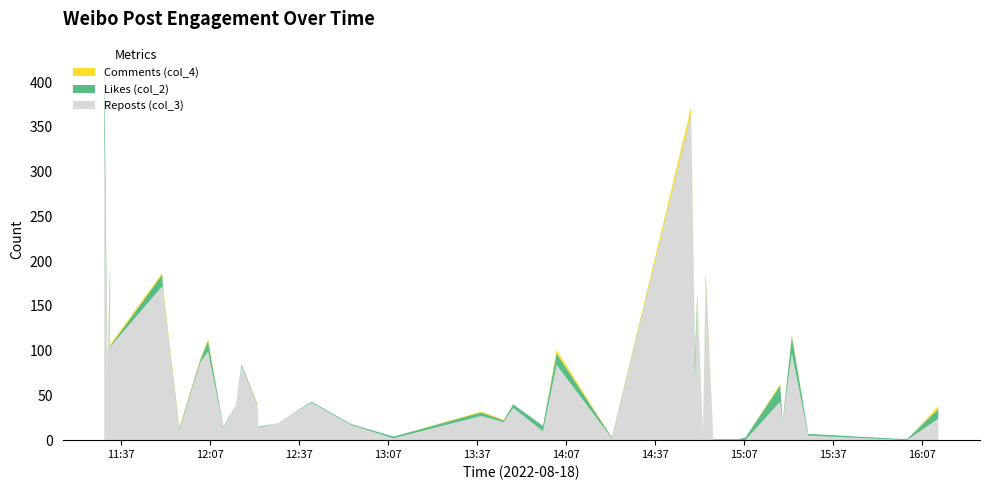

Reading right to left, what are all the values shown in this chart?

Likes (col_2): 37=11	36=1	35=2	34=19	33=1	32=18	31=3	30=1	29=1	28=6	27=2	26=3	25=22	24=1	23=1	22=13	21=6	20=4	19=2	18=4	17=2	16=1	15=1	14=0	13=1	12=1	11=2	10=0	9=1	8=12	7=3	6=2	5=1	4=13	3=1	2=23	1=1	0=70
Comments (col_4): 37=3	36=0	35=0	34=2	33=0	32=2	31=0	30=0	29=0	28=5	27=0	26=3	25=2	24=8	23=0	22=4	21=0	20=0	19=1	18=1	17=0	16=0	15=0	14=0	13=0	12=1	11=0	10=0	9=0	8=2	7=1	6=1	5=4	4=2	3=2	2=6	1=5	0=8
Reposts (col_3): 37=24	36=0	35=5	34=97	33=20	32=43	31=0	30=0	29=0	28=178	27=3	26=160	25=67	24=363	23=2	22=84	21=10	20=36	19=20	18=27	17=2	16=17	15=42	14=19	13=14	12=39	11=83	10=40	9=14	8=99	7=87	6=11	5=162	4=172	3=104	2=169	1=73	0=349